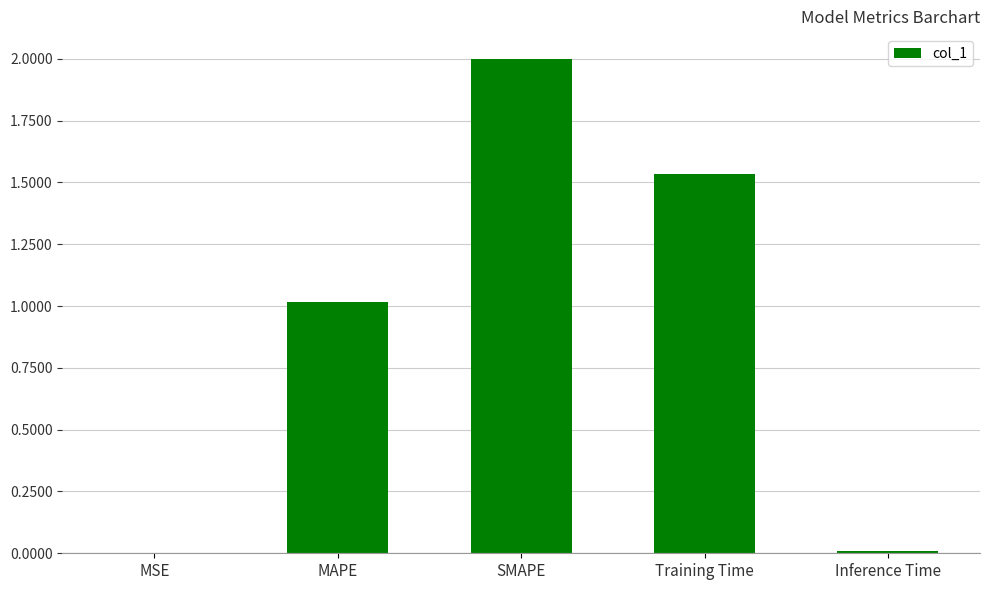

What is the sum of the values at Inference Time and MAPE?

1.0